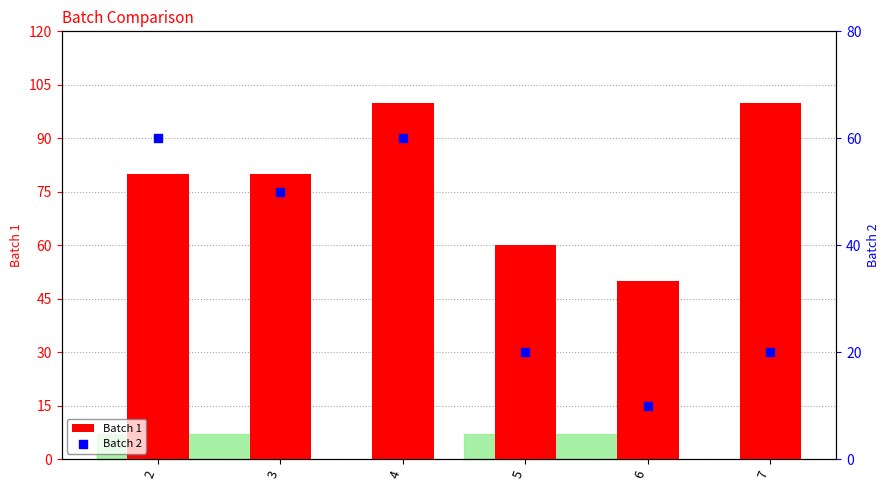

Which series reaches the minimum Y coordinate?

Batch 2